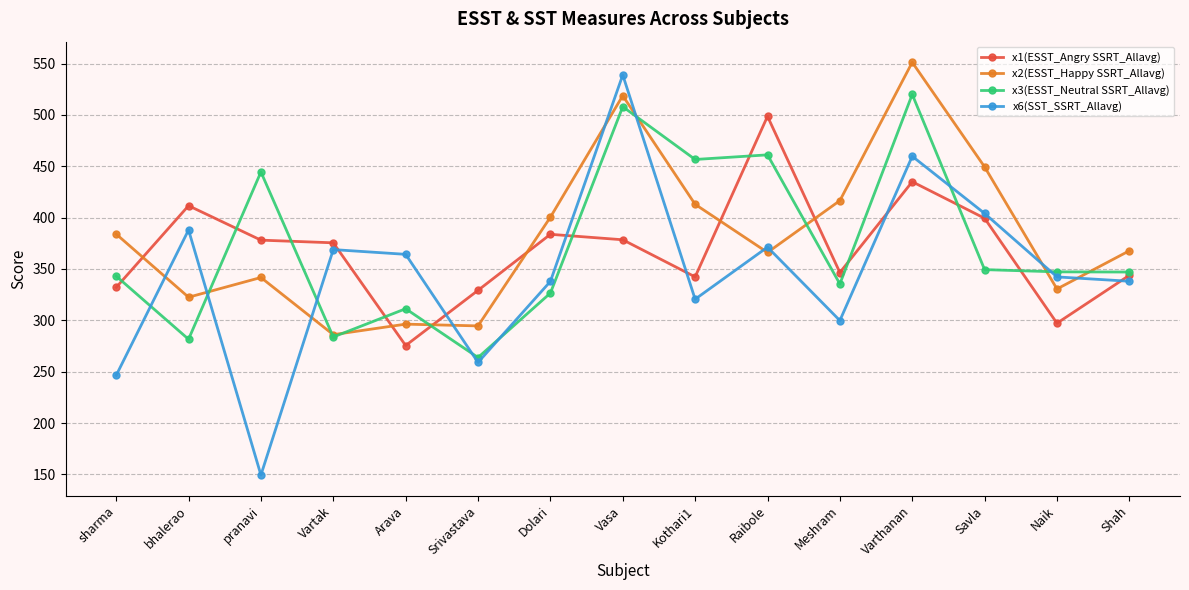

The value of x1(ESST_Angry SSRT_Allavg) at bhalerao is 721.2. True or false?

False